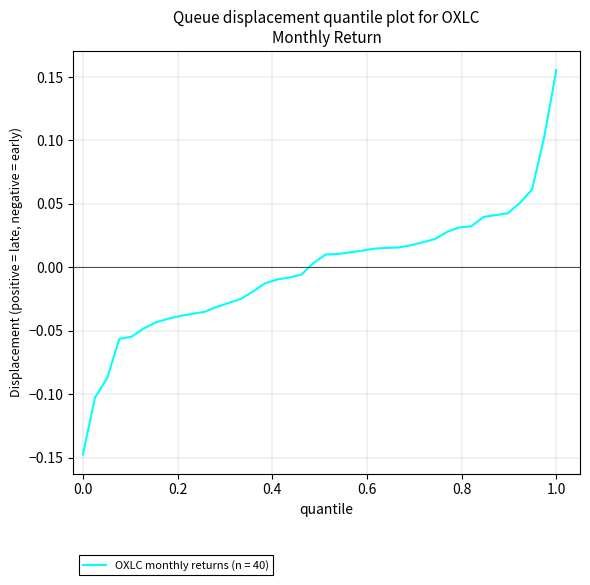

Which label corresponds to the largest value in the chart?

1.0